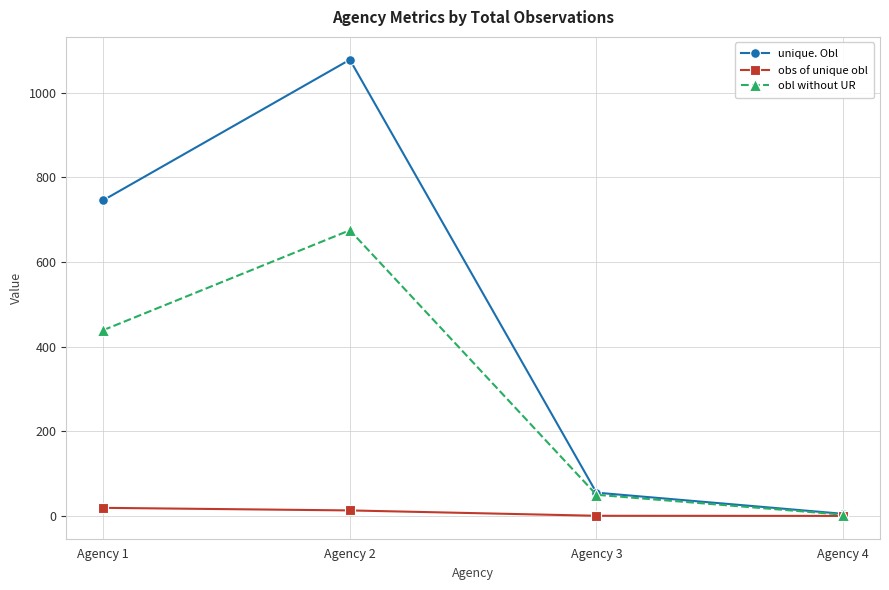

The value of unique. Obl at Agency 2 is 559.5. True or false?

False